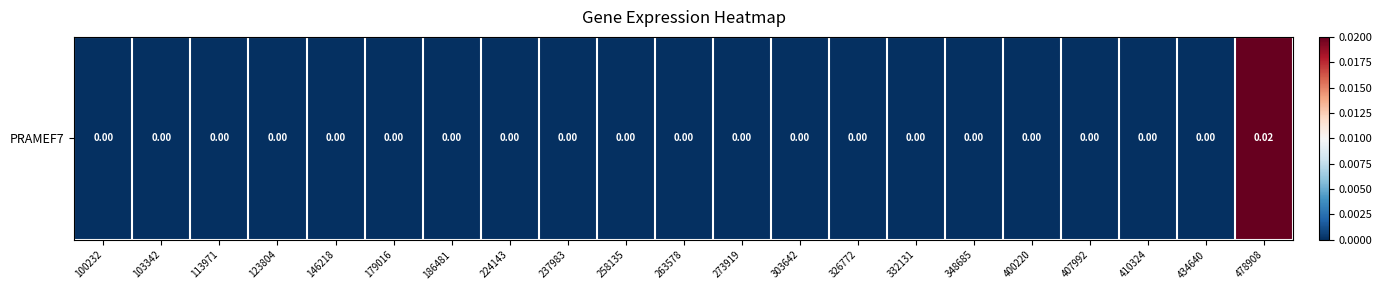

Which label corresponds to the smallest value in the chart?

100232